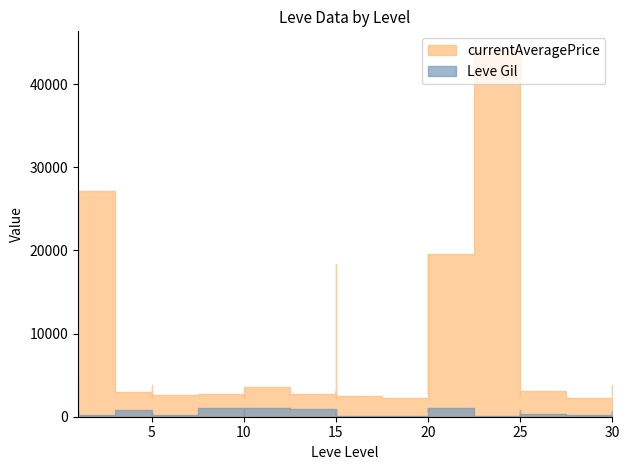

True or false: currentAveragePrice and Leve Gil intersect in this chart.

False